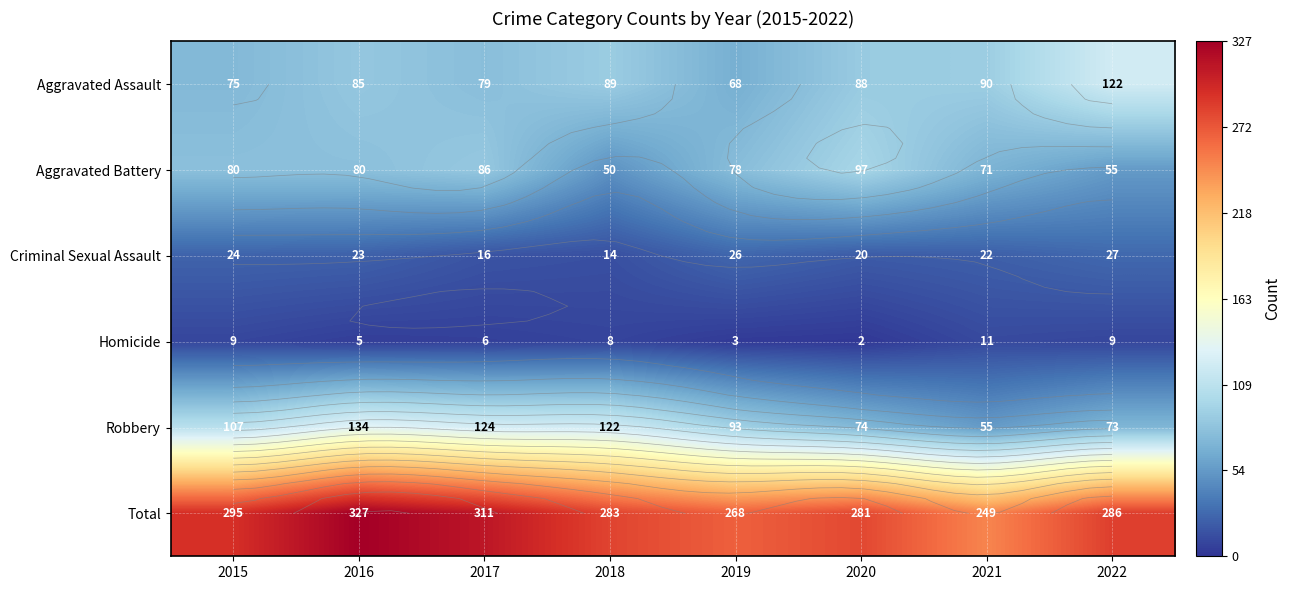

What is the minimum value shown in the chart?

2